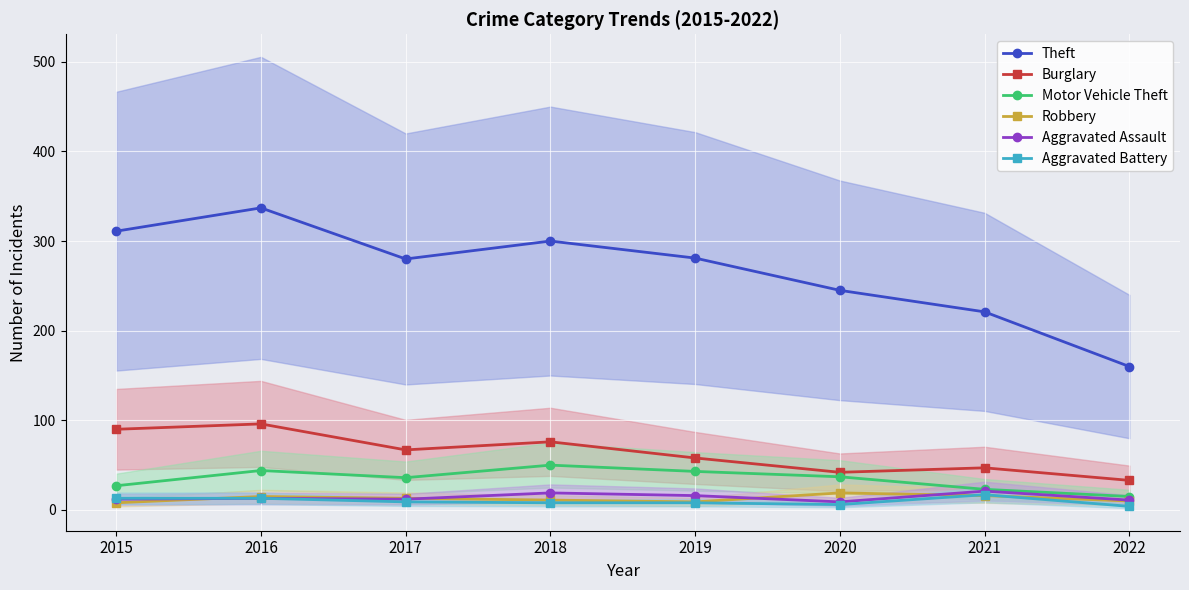

What is the difference between the maximum and minimum values in the Aggravated Assault series?

12